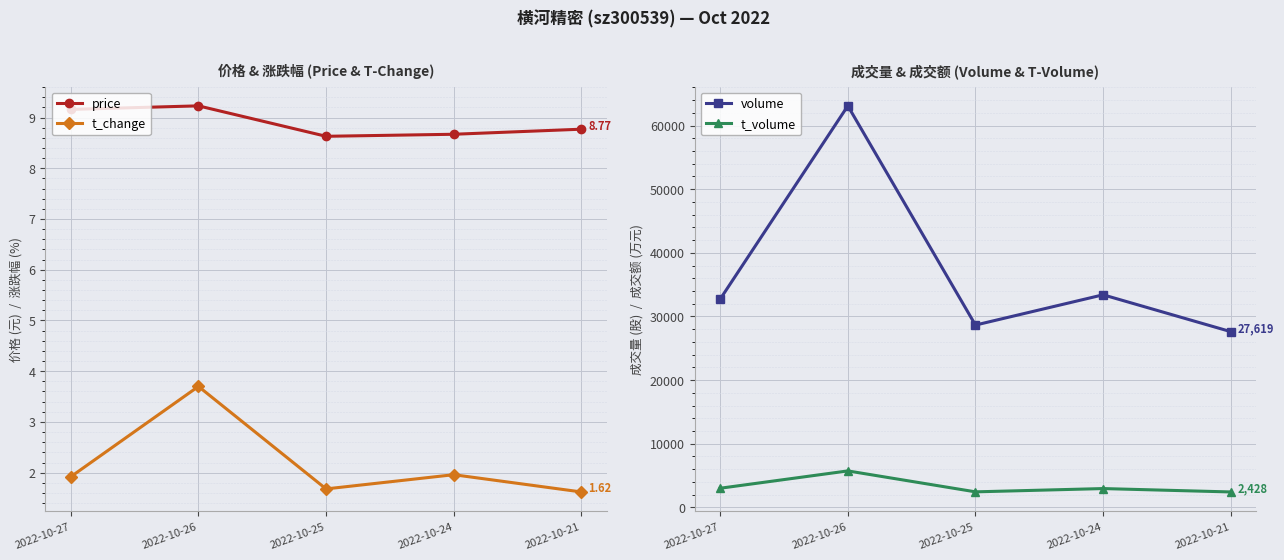

How many interior local valleys does the t_volume series have?

1